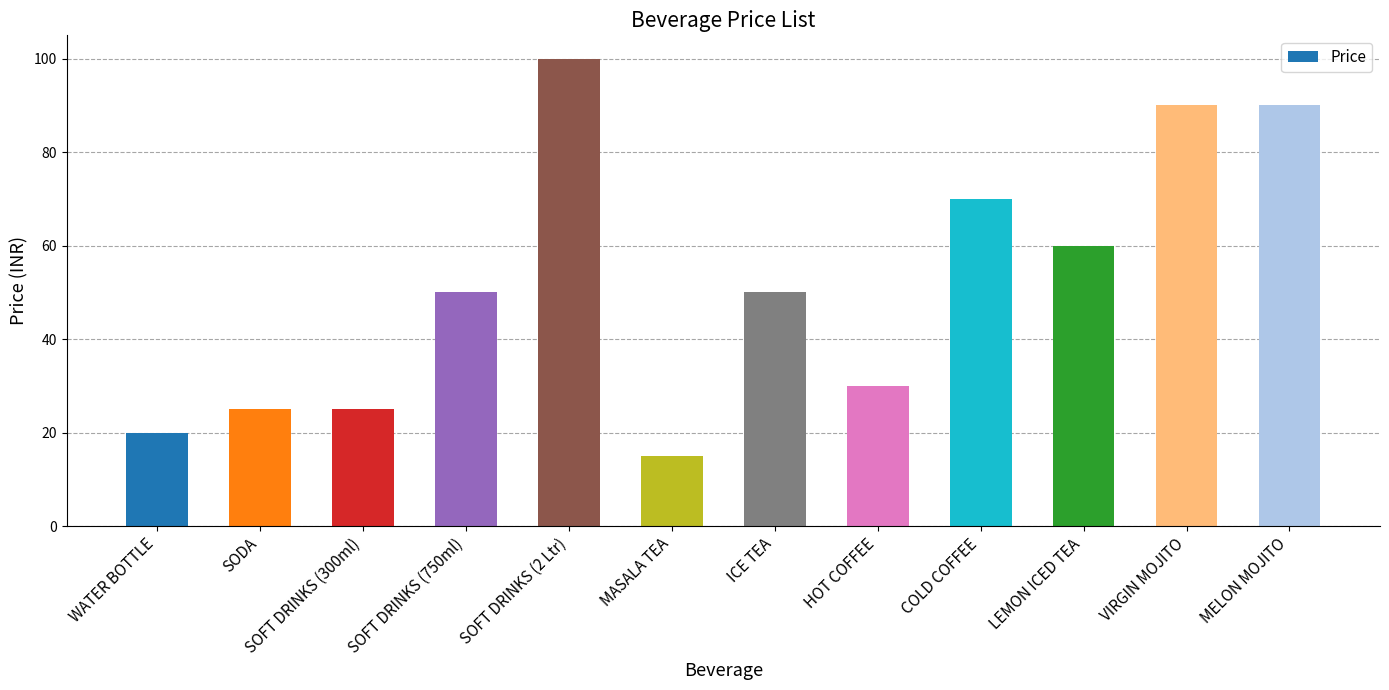

What is the minimum value shown in the chart?

15